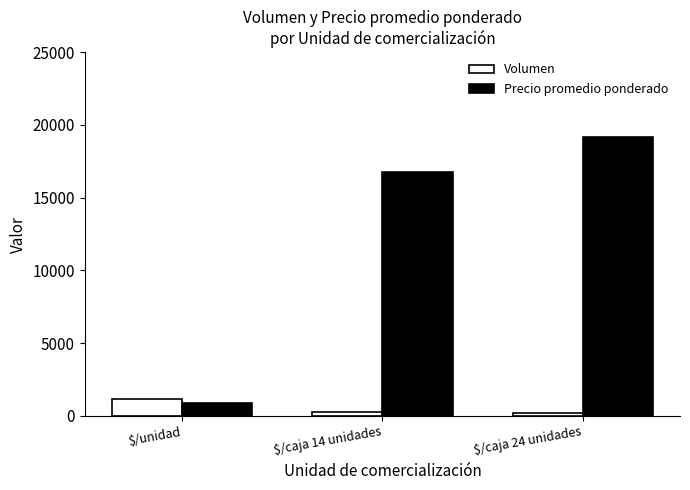

Reading left to right, extract all data points from this chart.

Volumen: $/unidad=1143	$/caja 14 unidades=300	$/caja 24 unidades=200
Precio promedio ponderado: $/unidad=880	$/caja 14 unidades=16800	$/caja 24 unidades=19200